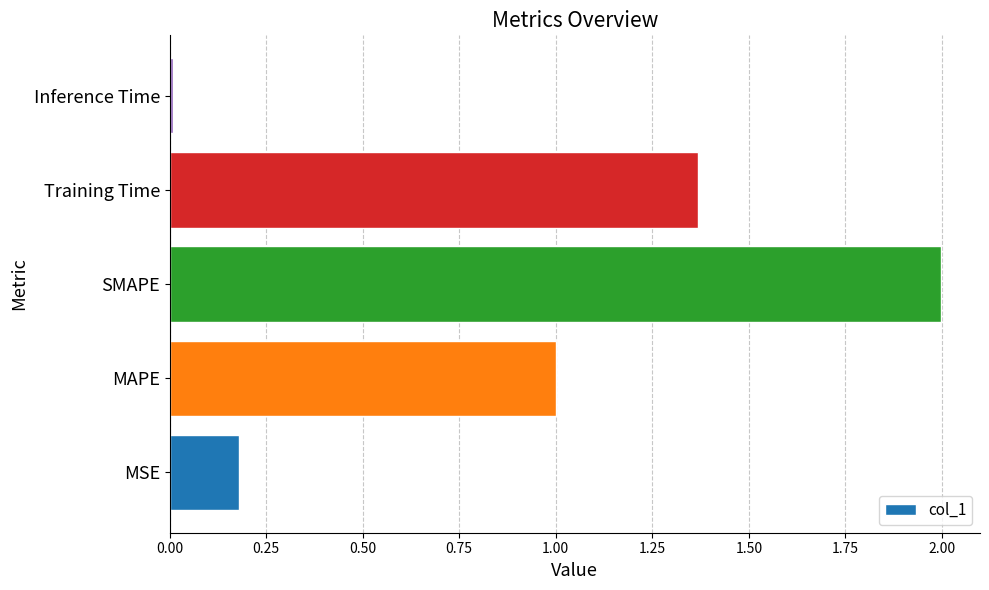

Which label corresponds to the largest value in the chart?

SMAPE